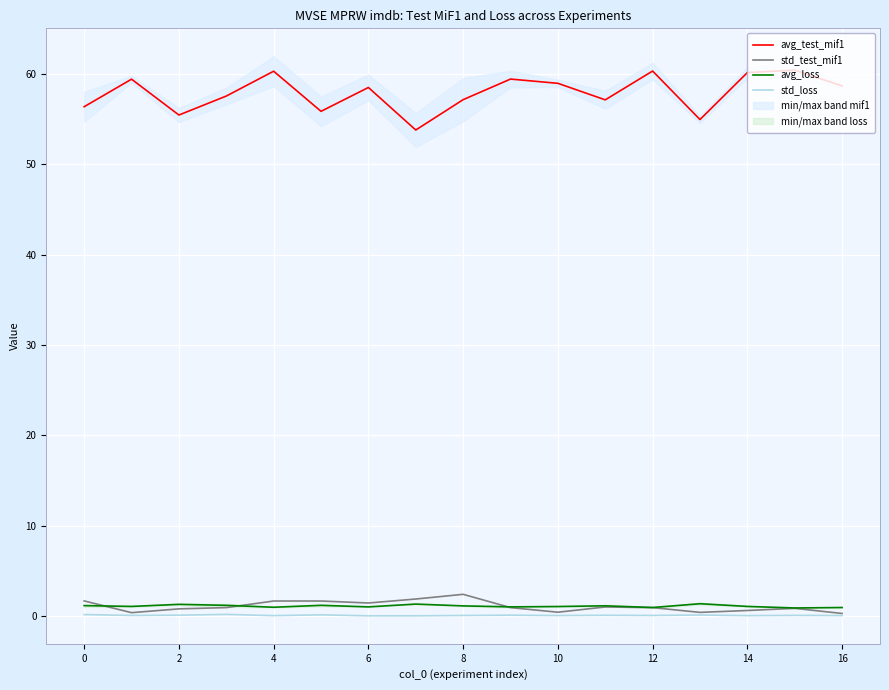

True or false: std_test_mif1 has a value of 1.6 at 4.

True